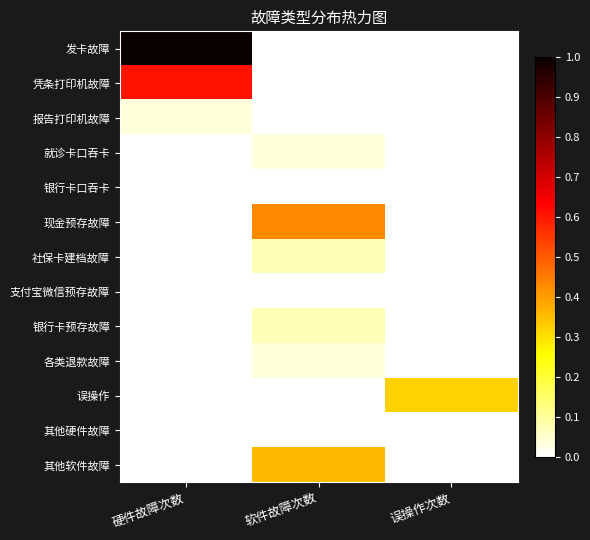

Which series has the largest total across all categories?

发卡故障